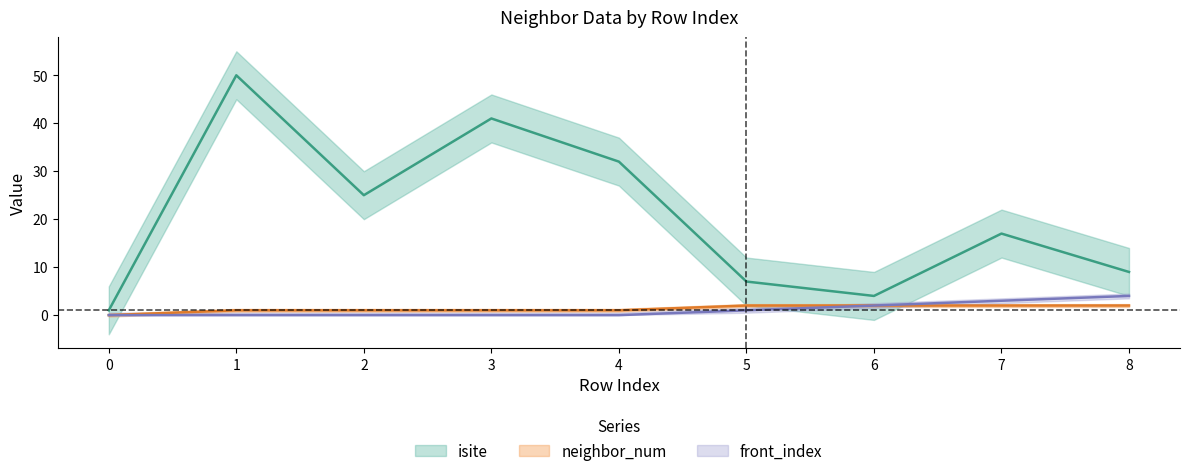

Which series changed the most between 1 and 3?

isite